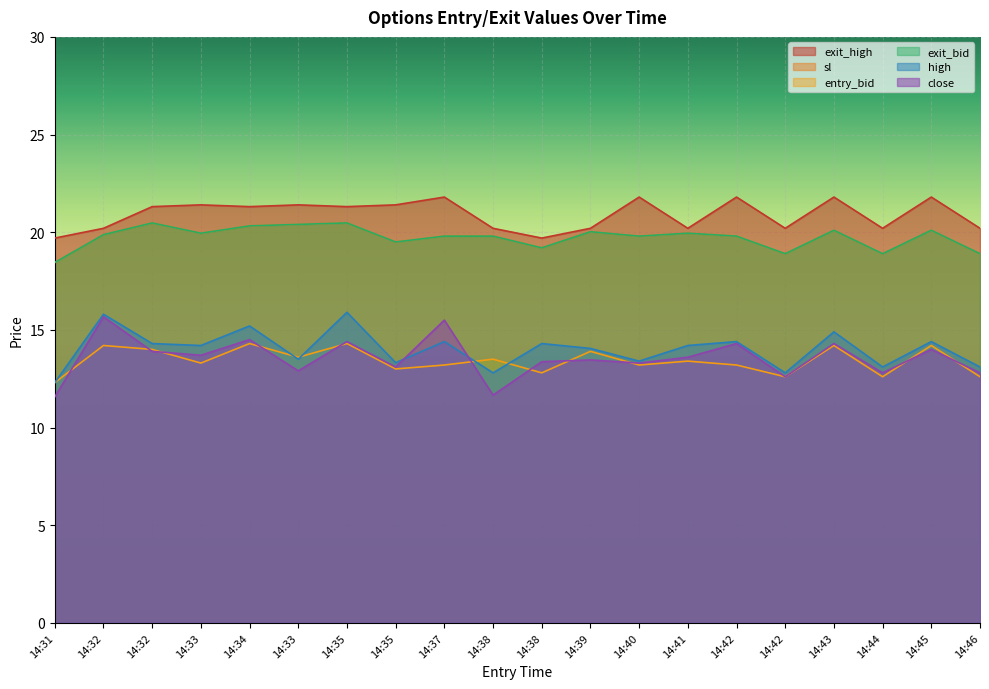

At how many categories does at least one series exceed 16?

20